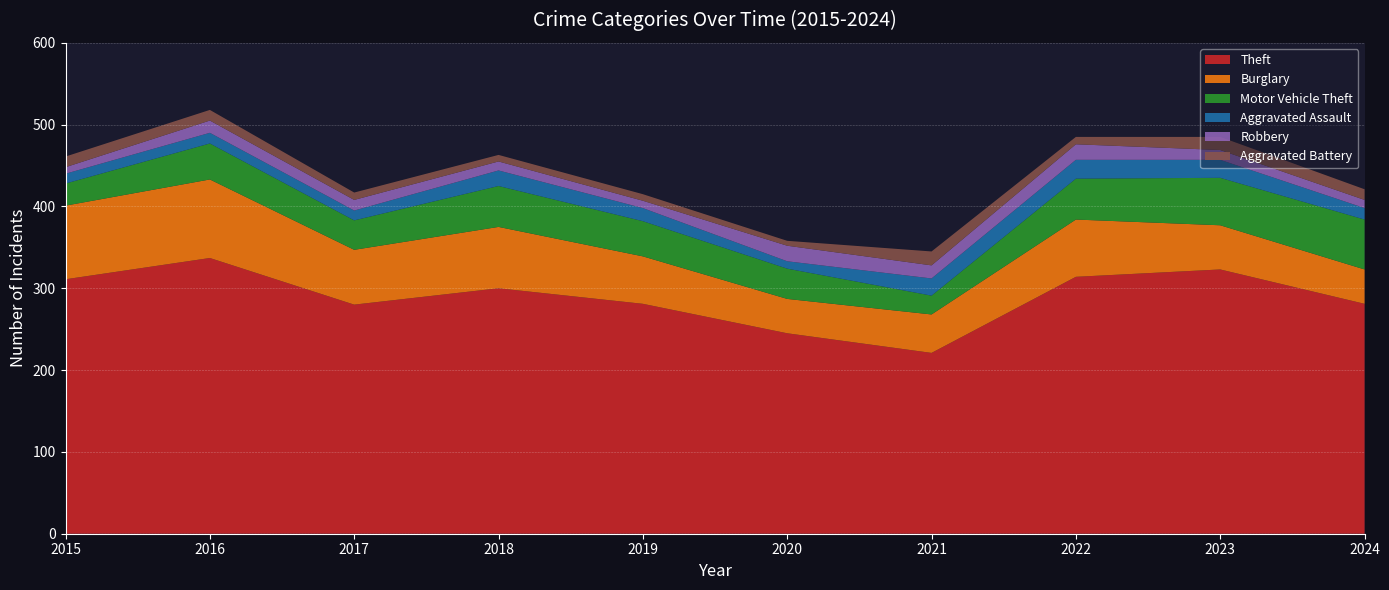

Reading left to right, transcribe all the data shown in this chart.

Theft: 311	337	280	300	281	245	221	314	323	281
Burglary: 90	96	67	75	58	42	47	70	54	42
Motor Vehicle Theft: 27	44	36	50	43	37	23	50	58	61
Aggravated Assault: 12	13	12	19	16	9	21	23	22	14
Robbery: 8	15	13	11	9	19	16	19	12	10
Aggravated Battery: 13	13	9	8	8	6	17	9	16	13